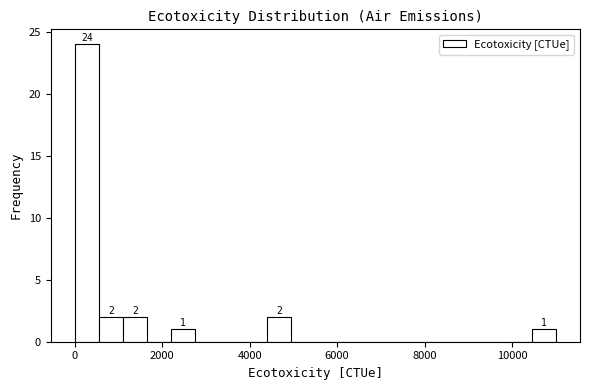

Around what value on the x-axis is the tallest bar? Give the approximate position of its centre, as read against the axis.

200